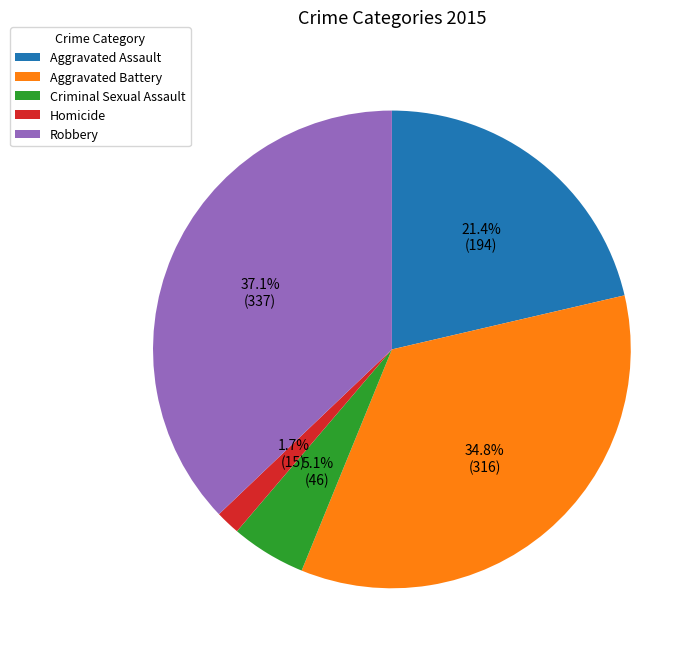

Does Aggravated Battery represent more than half of the total?

No